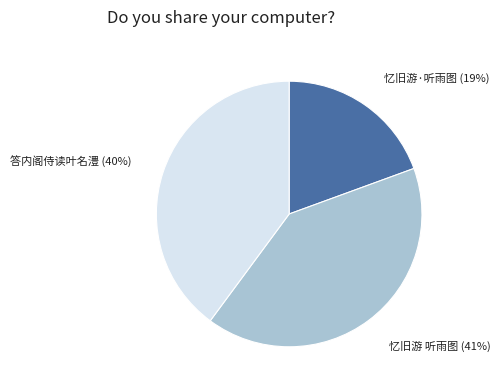

Is there a majority slice in this chart?

No